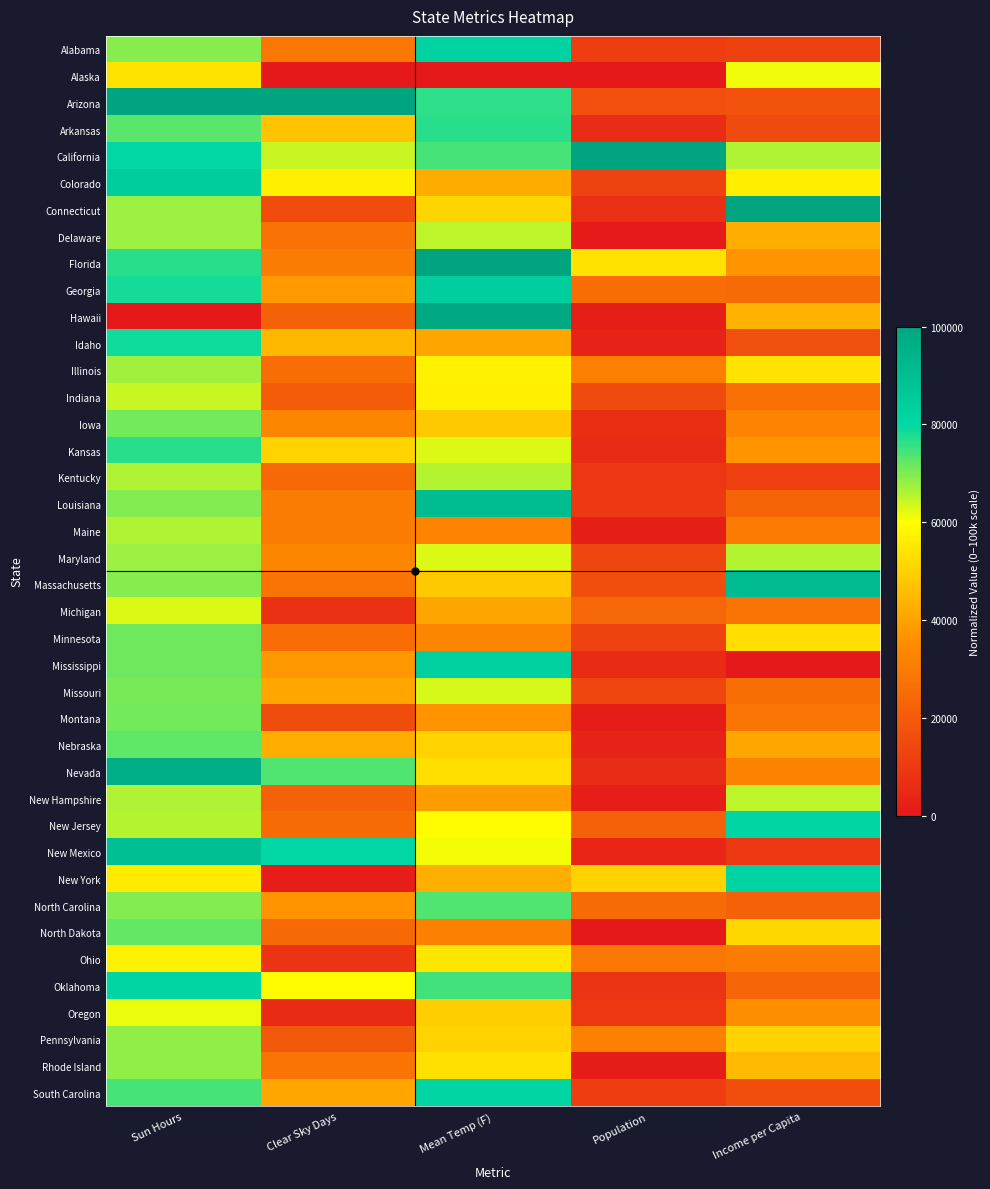

Reading left to right, what are all the values shown in this chart?

Alabama: Sun Hours=69398.5	Clear Sky Days=28787.9	Mean Temp (F)=82086.2	Population=11057.6	Income per Capita=12479.6
Alaska: Sun Hours=54163.4	Clear Sky Days=0.0	Mean Temp (F)=0.0	Population=0.0	Income per Capita=61065.7
Arizona: Sun Hours=100000.0	Clear Sky Days=100000.0	Mean Temp (F)=76417.2	Population=16539.5	Income per Capita=17306.9
Arkansas: Sun Hours=72813.2	Clear Sky Days=46969.7	Mean Temp (F)=76644.0	Population=5870.7	Income per Capita=15575.9
California: Sun Hours=80273.2	Clear Sky Days=64393.9	Mean Temp (F)=74376.4	Population=100000.0	Income per Capita=66028.7
Colorado: Sun Hours=84187.0	Clear Sky Days=56818.2	Mean Temp (F)=41950.1	Population=12988.9	Income per Capita=56623.4
Connecticut: Sun Hours=67927.5	Clear Sky Days=15909.1	Mean Temp (F)=50793.7	Population=7402.6	Income per Capita=100000.0
Delaware: Sun Hours=67848.7	Clear Sky Days=27272.7	Mean Temp (F)=65079.4	Population=661.1	Income per Capita=42207.9
Florida: Sun Hours=76911.0	Clear Sky Days=30303.0	Mean Temp (F)=100000.0	Population=53613.9	Income per Capita=36912.5
Georgia: Sun Hours=78460.7	Clear Sky Days=38636.4	Mean Temp (F)=83673.5	Population=25714.6	Income per Capita=25092.1
Hawaii: Sun Hours=0.0	Clear Sky Days=21969.7	Mean Temp (F)=98412.7	Population=1860.3	Income per Capita=43515.1
Idaho: Sun Hours=78644.6	Clear Sky Days=44697.0	Mean Temp (F)=40362.8	Population=2849.4	Income per Capita=16462.2
Illinois: Sun Hours=67454.7	Clear Sky Days=25757.6	Mean Temp (F)=57142.9	Population=31127.9	Income per Capita=53779.0
Indiana: Sun Hours=64118.7	Clear Sky Days=20454.5	Mean Temp (F)=56916.1	Population=15596.3	Income per Capita=26227.6
Iowa: Sun Hours=70711.8	Clear Sky Days=33333.3	Mean Temp (F)=48072.6	Population=6331.6	Income per Capita=32475.7
Kansas: Sun Hours=76779.6	Clear Sky Days=50757.6	Mean Temp (F)=62811.8	Population=5681.0	Income per Capita=36882.0
Kentucky: Sun Hours=66062.5	Clear Sky Days=24242.4	Mean Temp (F)=65759.6	Population=9721.6	Income per Capita=12105.7
Louisiana: Sun Hours=69608.6	Clear Sky Days=30303.0	Mean Temp (F)=90249.4	Population=10113.1	Income per Capita=22973.4
Maine: Sun Hours=66036.2	Clear Sky Days=30303.0	Mean Temp (F)=32653.1	Population=1620.8	Income per Capita=29833.6
Maryland: Sun Hours=67848.7	Clear Sky Days=33333.3	Mean Temp (F)=62585.0	Population=14028.8	Income per Capita=65854.3
Massachusetts: Sun Hours=69214.6	Clear Sky Days=28030.3	Mean Temp (F)=48299.3	Population=16226.1	Income per Capita=90807.9
Michigan: Sun Hours=62857.9	Clear Sky Days=7575.8	Mean Temp (F)=40362.8	Population=24079.3	Income per Capita=27379.7
Minnesota: Sun Hours=71237.2	Clear Sky Days=25757.6	Mean Temp (F)=33106.6	Population=12815.7	Income per Capita=53075.6
Mississippi: Sun Hours=71473.6	Clear Sky Days=37878.8	Mean Temp (F)=83446.7	Population=5741.3	Income per Capita=0.0
Missouri: Sun Hours=70685.6	Clear Sky Days=40909.1	Mean Temp (F)=63265.3	Population=13971.3	Income per Capita=26111.3
Montana: Sun Hours=70895.7	Clear Sky Days=15909.1	Mean Temp (F)=36507.9	Population=904.1	Income per Capita=28246.6
Nebraska: Sun Hours=72576.8	Clear Sky Days=42424.2	Mean Temp (F)=50340.1	Population=3164.8	Income per Capita=40817.6
Nevada: Sun Hours=95797.2	Clear Sky Days=73484.8	Mean Temp (F)=52834.5	Population=6110.6	Income per Capita=32132.3
New Hampshire: Sun Hours=66193.9	Clear Sky Days=21969.7	Mean Temp (F)=39002.3	Population=1659.9	Income per Capita=65220.0
New Jersey: Sun Hours=65668.5	Clear Sky Days=25000.0	Mean Temp (F)=59183.7	Population=22047.8	Income per Capita=81203.1
New Mexico: Sun Hours=89729.4	Clear Sky Days=80303.0	Mean Temp (F)=60771.0	Population=3566.9	Income per Capita=9712.8
New York: Sun Hours=55713.2	Clear Sky Days=1515.2	Mean Temp (F)=42630.4	Population=50168.6	Income per Capita=81798.5
North Carolina: Sun Hours=69661.2	Clear Sky Days=36363.6	Mean Temp (F)=73469.4	Population=25012.3	Income per Capita=21979.1
North Dakota: Sun Hours=71946.4	Clear Sky Days=24242.4	Mean Temp (F)=31292.5	Population=117.8	Income per Capita=51286.5
Ohio: Sun Hours=57368.0	Clear Sky Days=8333.3	Mean Temp (F)=54648.5	Population=28517.2	Income per Capita=30343.1
Oklahoma: Sun Hours=81166.3	Clear Sky Days=59090.9	Mean Temp (F)=74829.9	Population=8313.3	Income per Capita=23474.7
Oregon: Sun Hours=61518.3	Clear Sky Days=5303.0	Mean Temp (F)=49433.1	Population=9029.5	Income per Capita=35209.2
Pennsylvania: Sun Hours=68689.3	Clear Sky Days=19697.0	Mean Temp (F)=50340.1	Population=31618.0	Income per Capita=50134.3
Rhode Island: Sun Hours=68479.1	Clear Sky Days=28030.3	Mean Temp (F)=53288.0	Population=938.0	Income per Capita=45243.3
South Carolina: Sun Hours=74257.9	Clear Sky Days=40909.1	Mean Temp (F)=81179.1	Population=11300.2	Income per Capita=16309.9